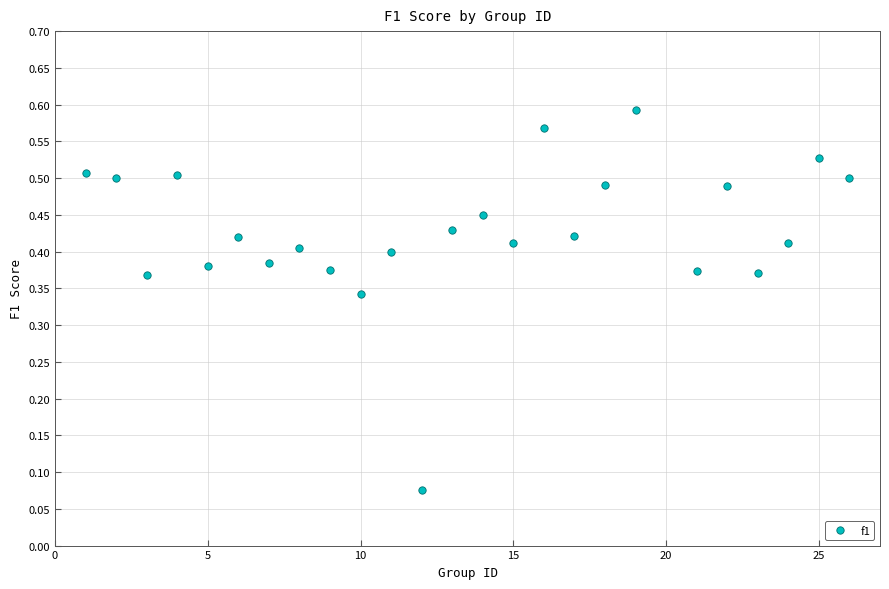

What is the range of X values (max minus min)?

25.0